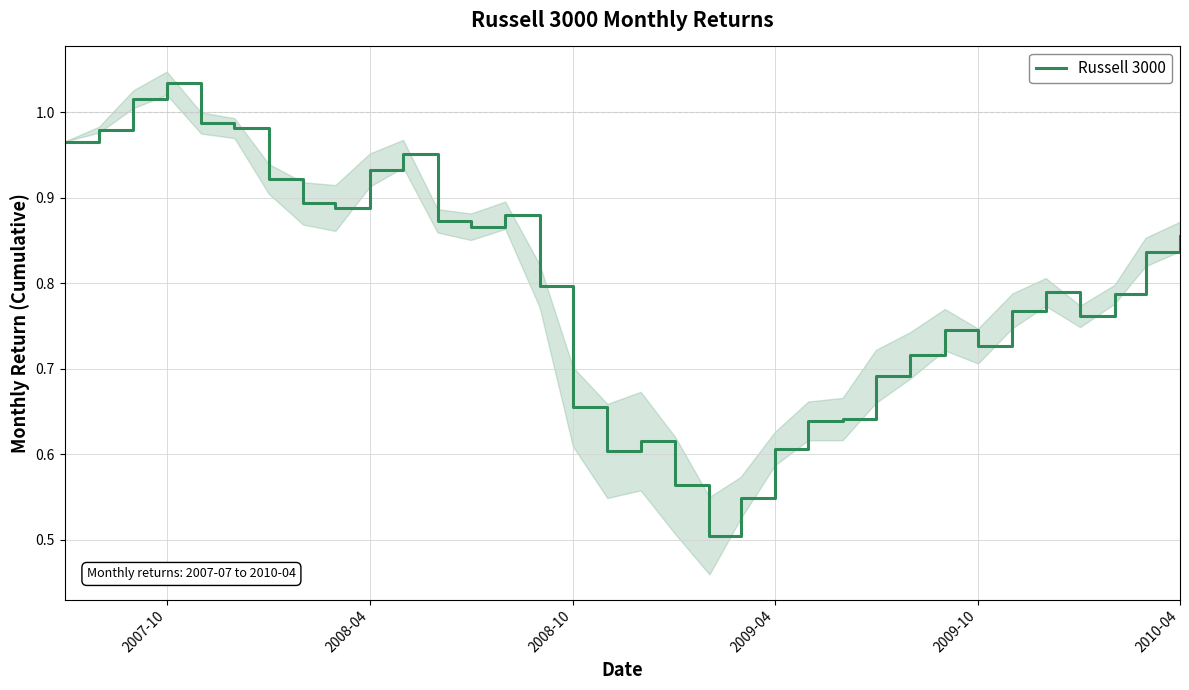

How many lines are shown in the chart?

1